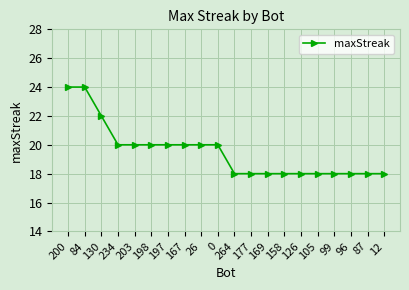

What is the ratio of the value at 169 to the value at 198?

0.9